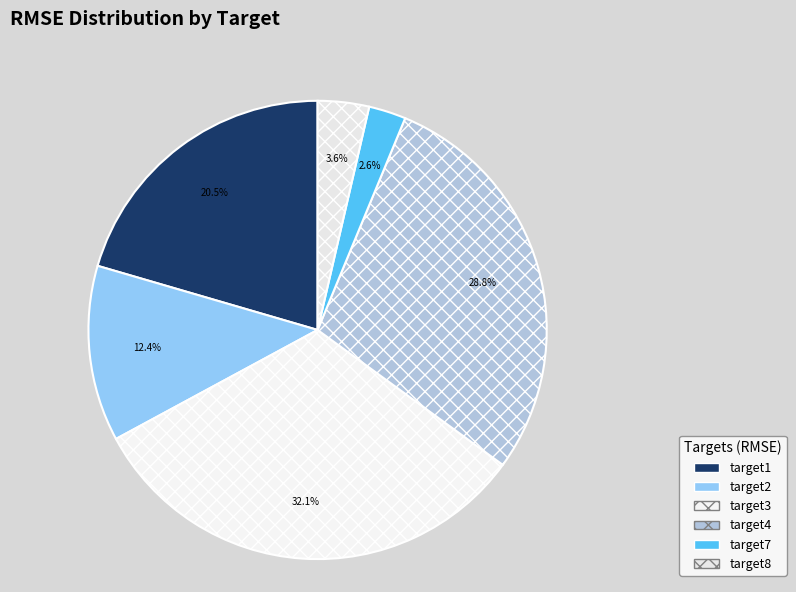

What percentage is the target2 slice, to the nearest percent?

12%